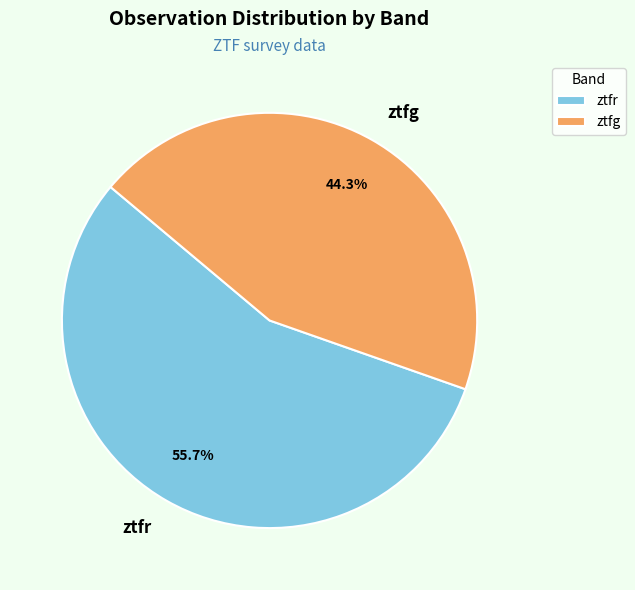

Which category has the smallest portion of the pie?

ztfg